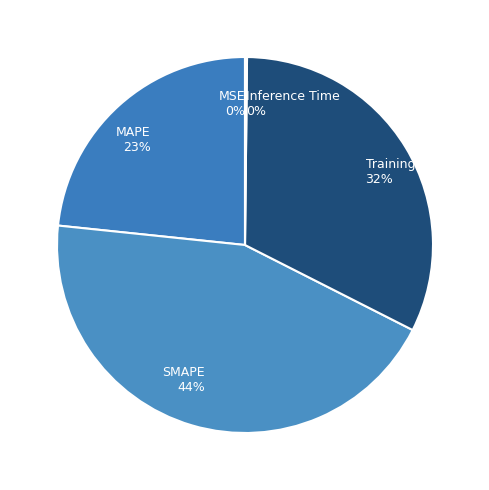

To the nearest percent, what is the difference between the largest and smallest slice percentages?

44%